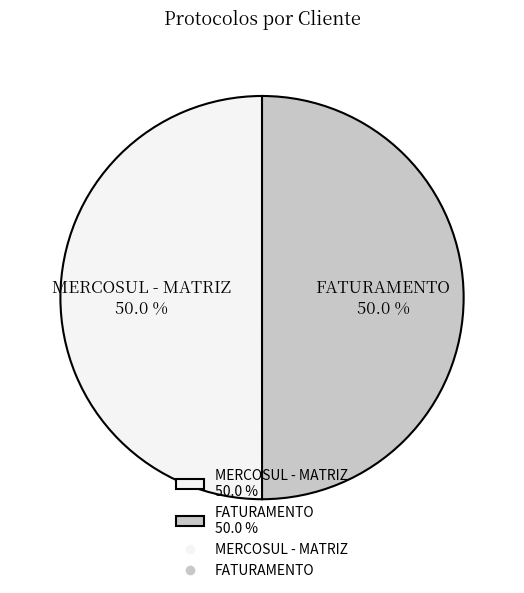

How much of the chart is everything except MERCOSUL - MATRIZ?

50.0%